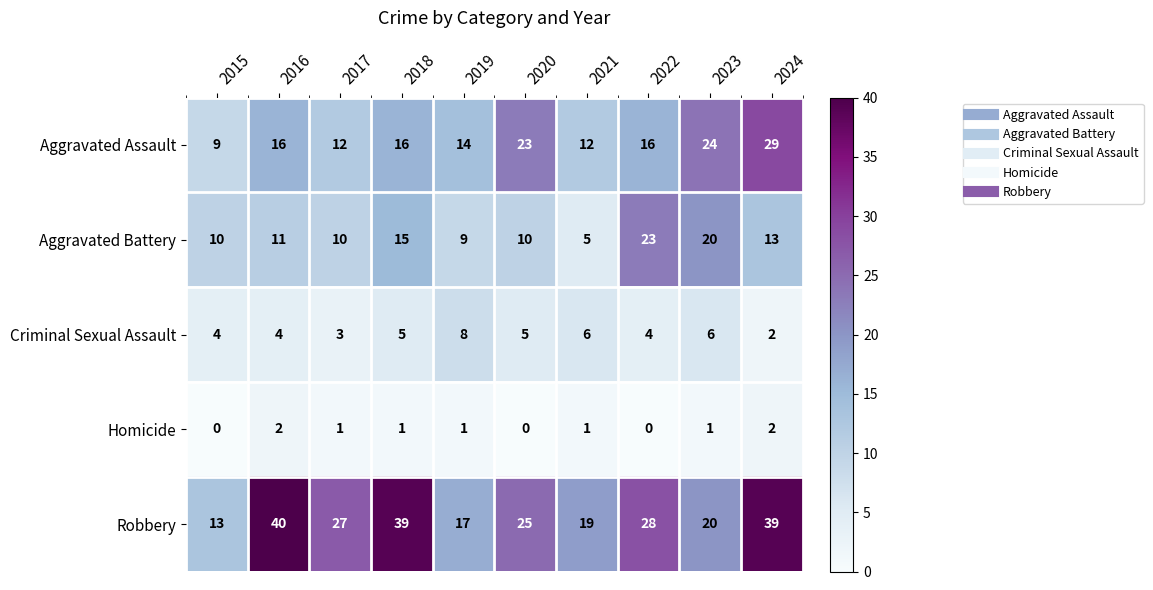

How many Criminal Sexual Assault values are between 4 and 6?

7